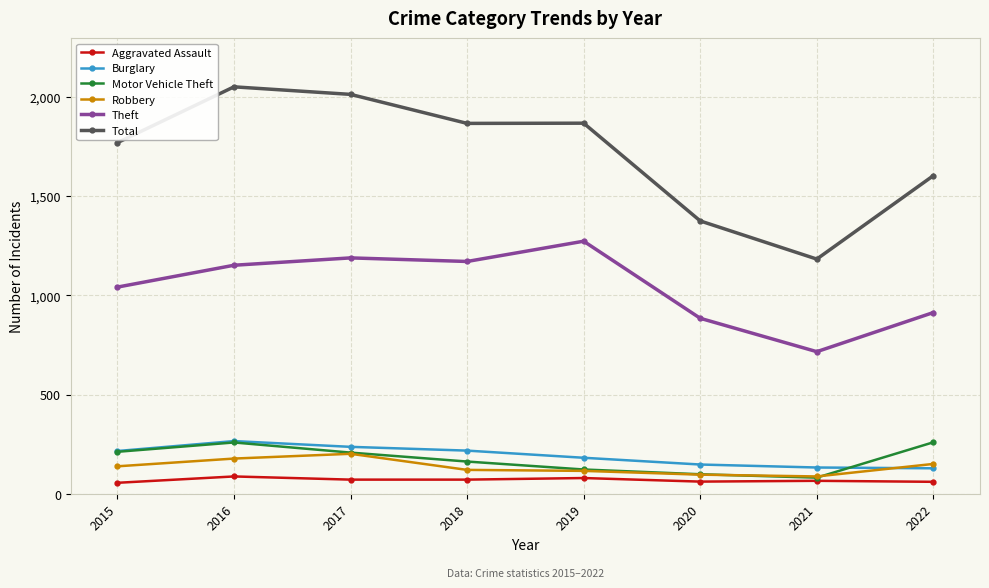

True or false: Aggravated Assault and Robbery intersect in this chart.

False